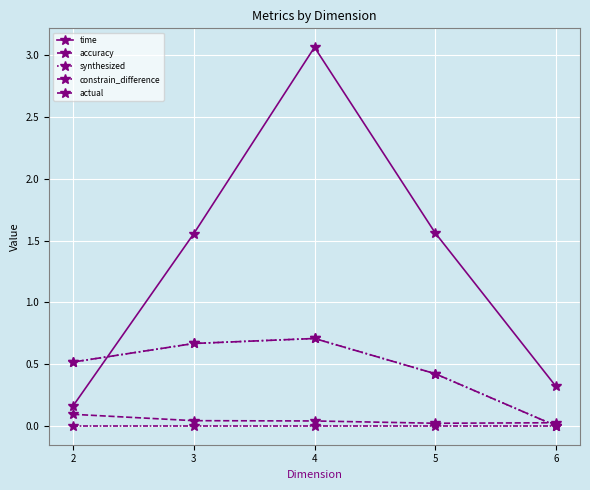

Reading left to right, transcribe all the data shown in this chart.

time: 0.2	1.6	3.1	1.6	0.3
accuracy: 0.1	0.0	0.0	0.0	0.0
synthesized: 0.5	0.7	0.7	0.4	0.0
constrain_difference: 0.5	0.7	0.7	0.4	0.0
actual: 0.0	0.0	0.0	0.0	0.0